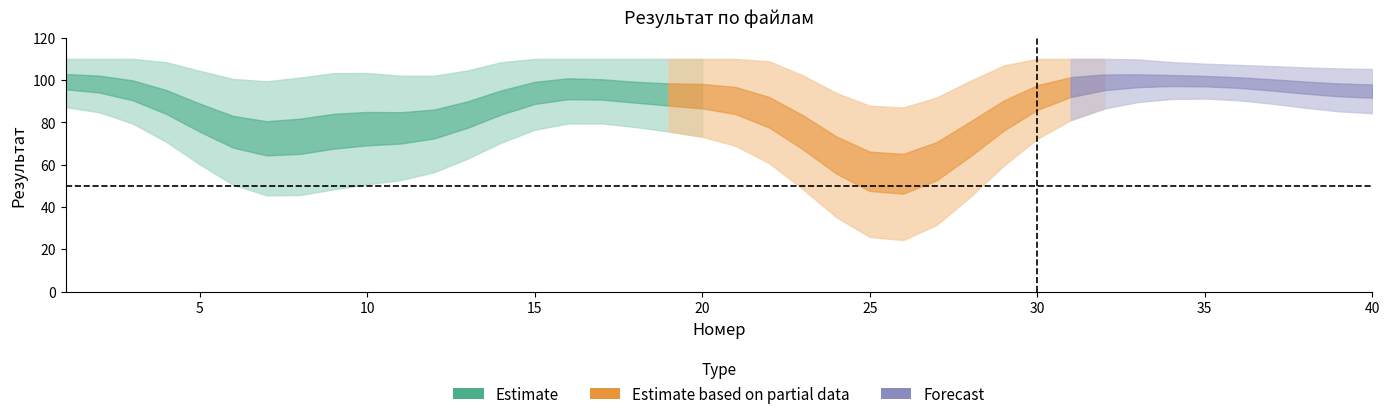

Between 3 and 22, which is larger?

22